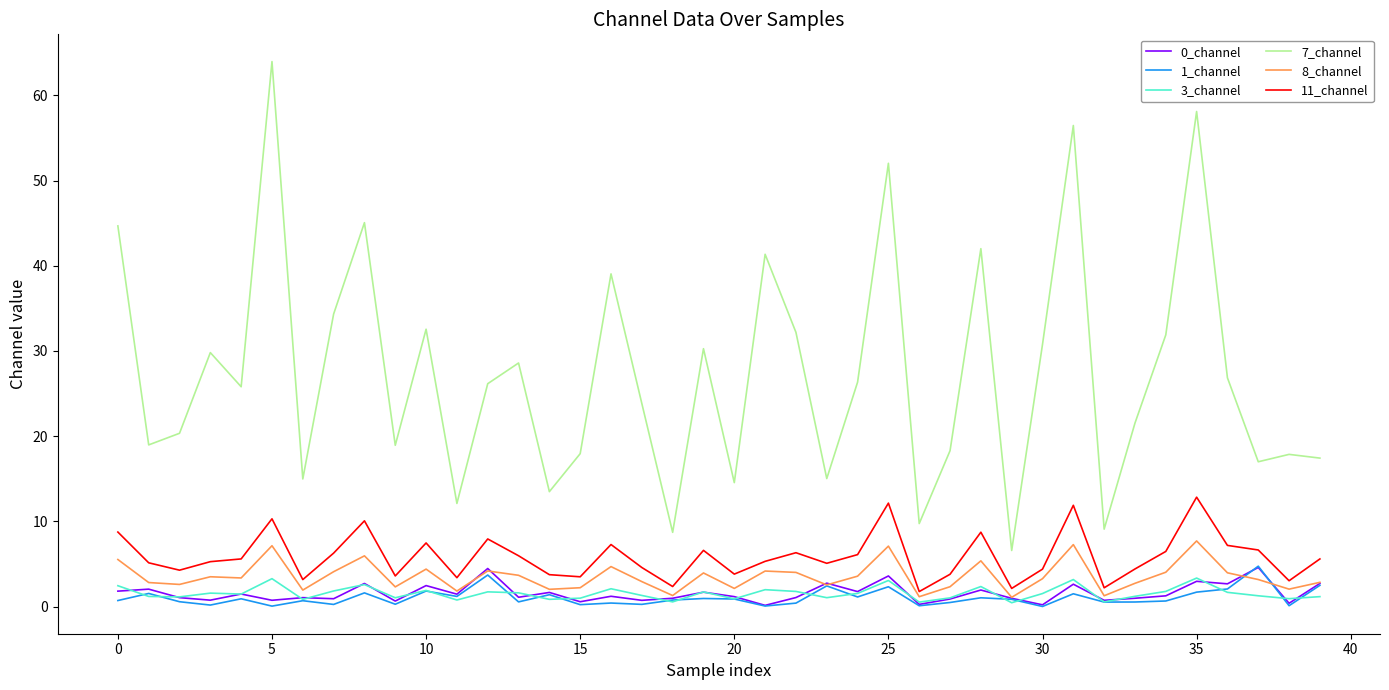

True or false: 7_channel and 1_channel intersect in this chart.

False